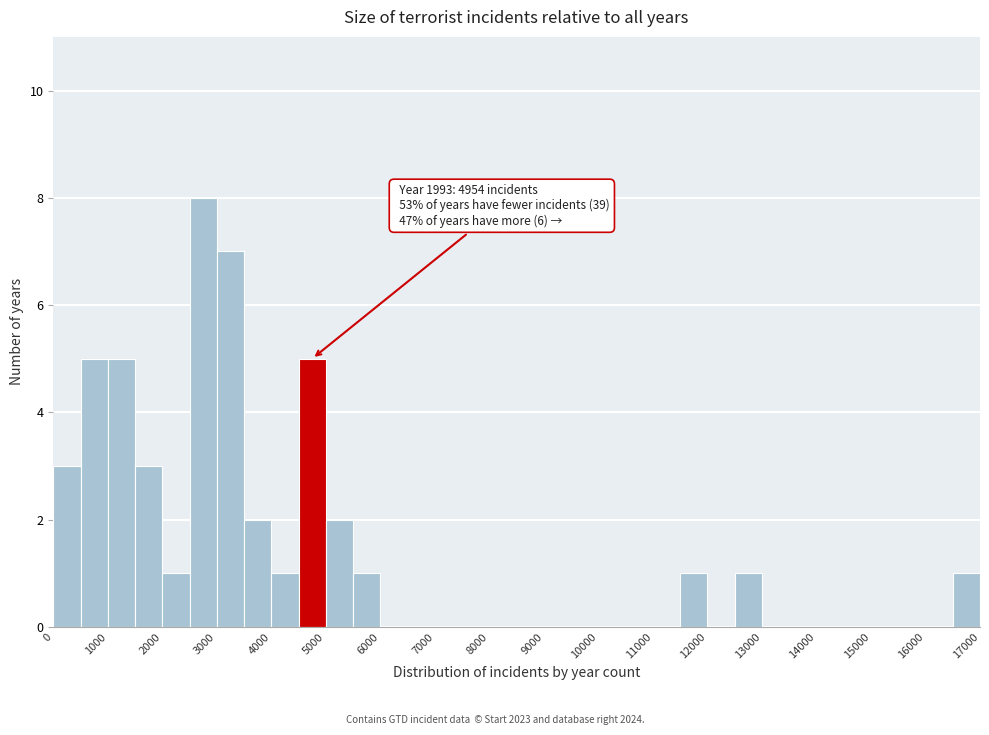

Over which range of the x-axis is the bar tallest?

2500 to 3000